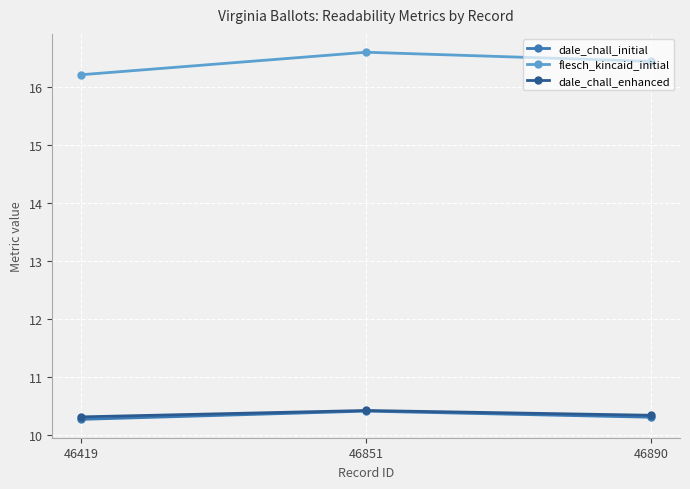

What is the value of the dale_chall_enhanced point at the 2nd from the left?

10.4